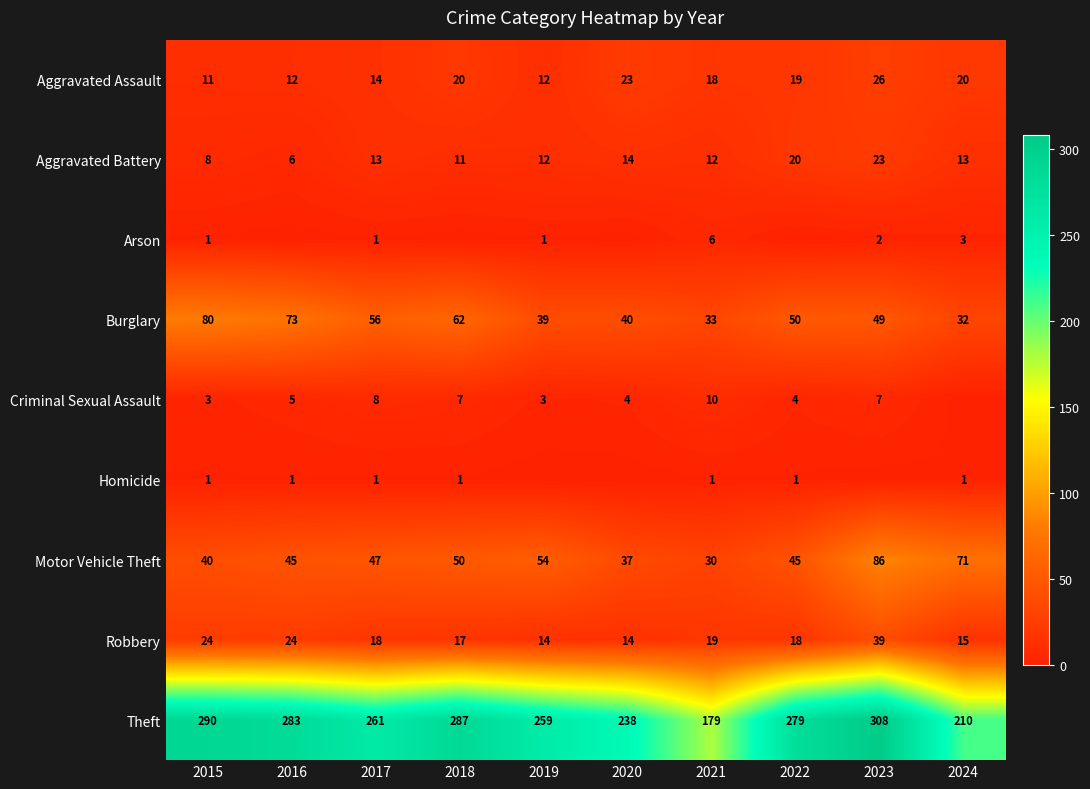

How many values in the Aggravated Assault series are below 19?

5